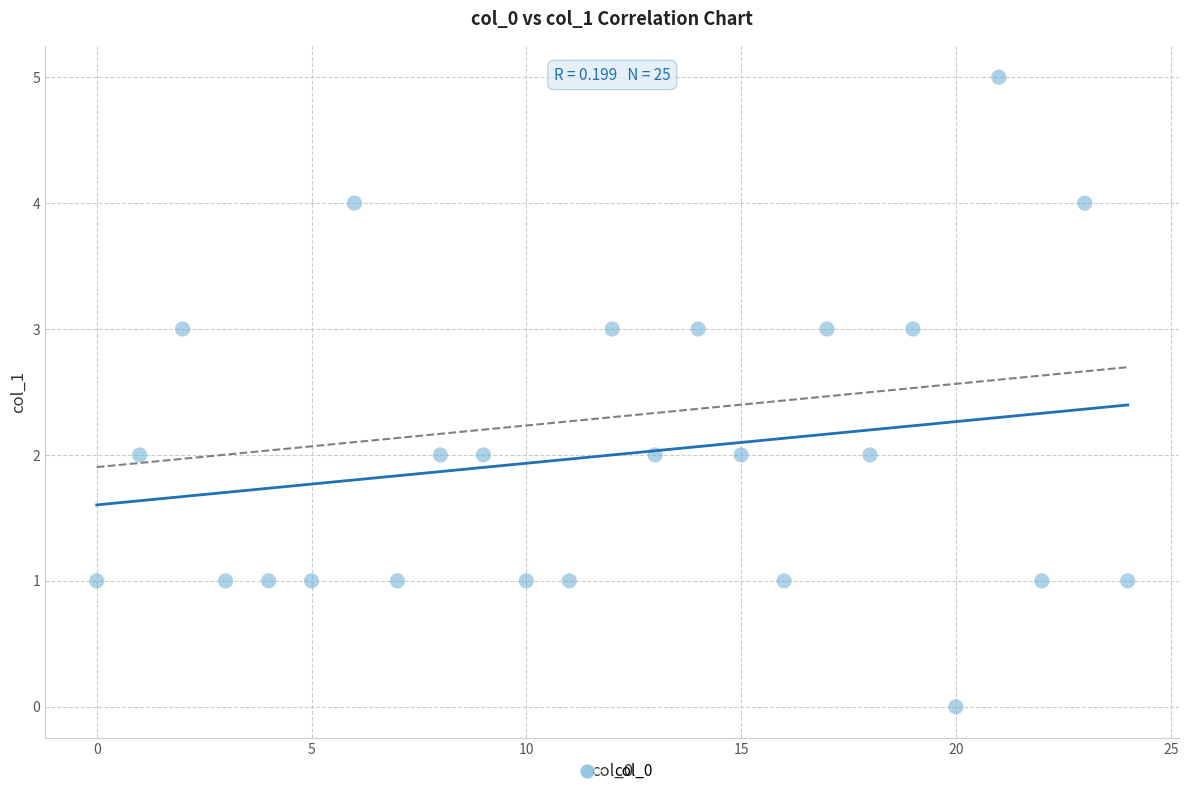

What is the range of Y values (max minus min)?

5